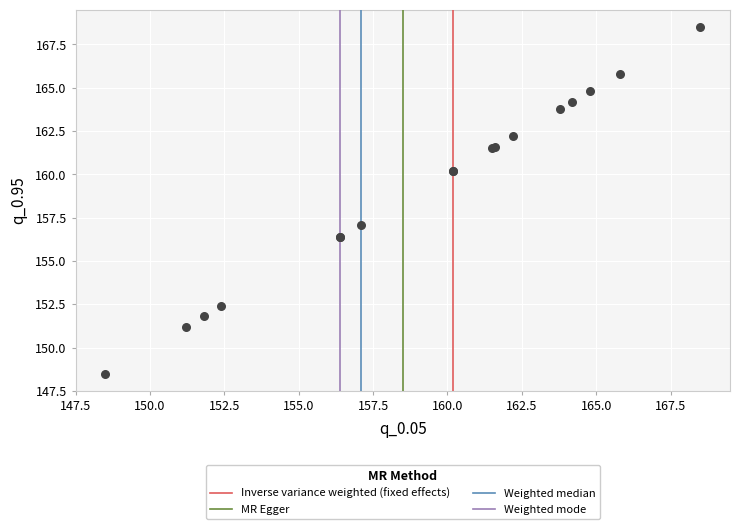

What Y value in the scatter plot is closest to 158?

157.1